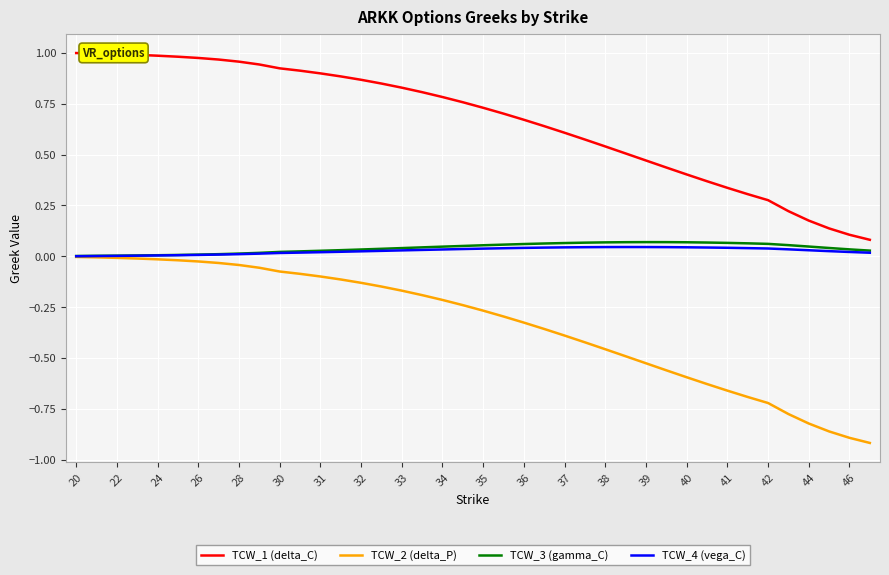

Which series has the largest range (max minus min)?

TCW_1 (delta_C)